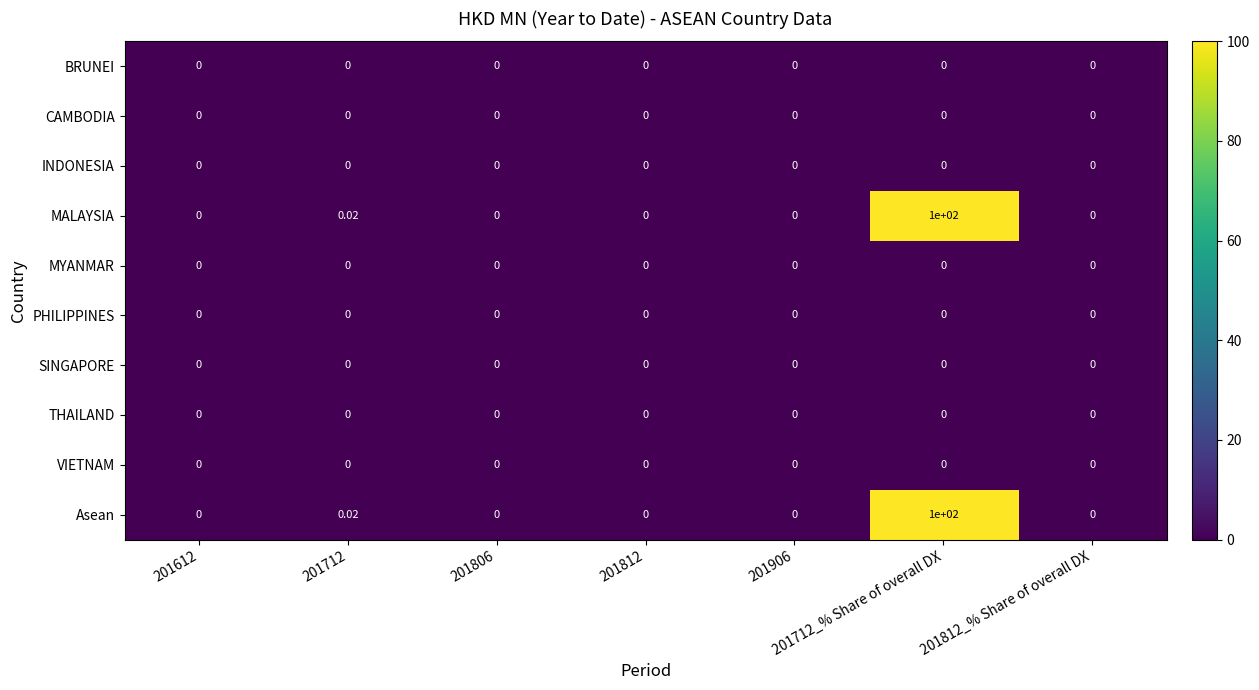

How many distinct data groups are displayed?

10